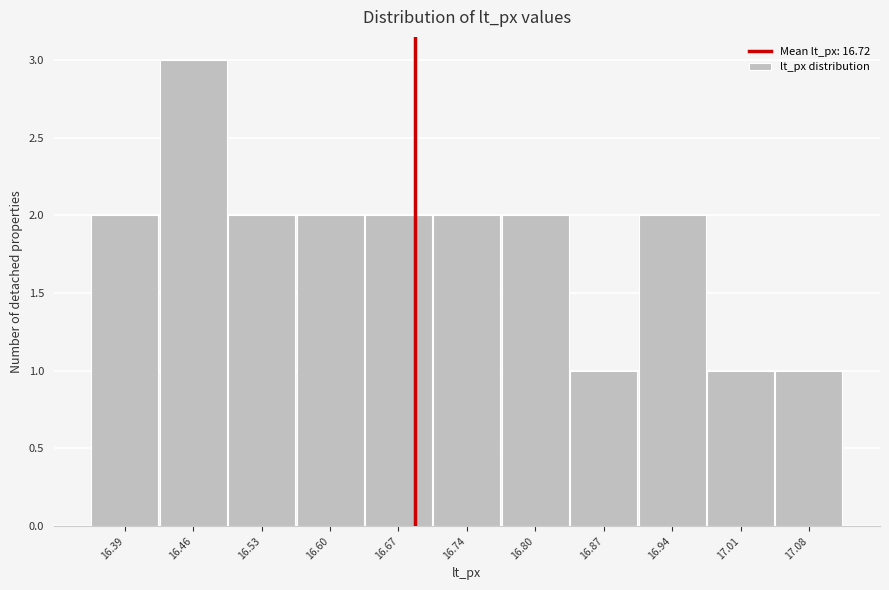

Reading left to right, extract all data points from this chart.

2	3	2	2	2	2	2	1	2	1	1